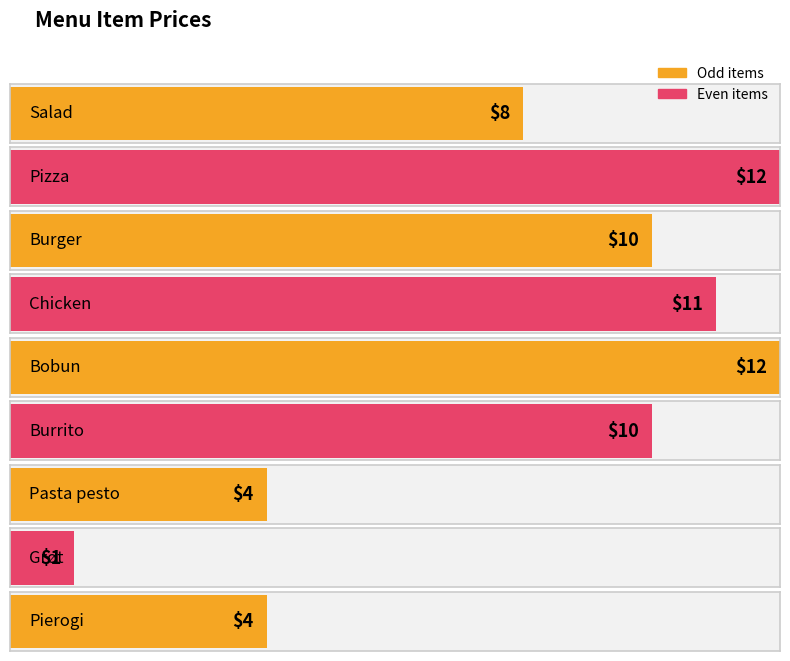

What is the sum of all values?

72